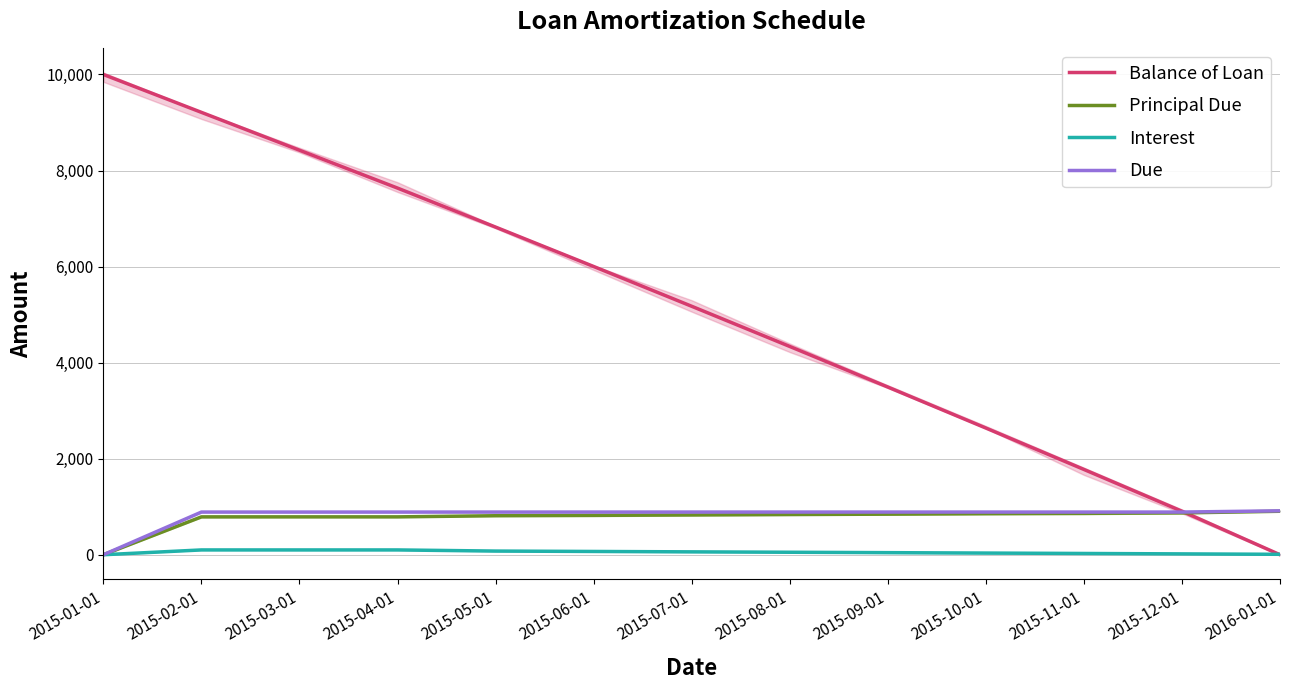

Rank the categories by Due value from highest to lowest.

2016-01-01, 2015-02-01, 2015-03-01, 2015-04-01, 2015-05-01, 2015-06-01, 2015-07-01, 2015-08-01, 2015-09-01, 2015-10-01, 2015-11-01, 2015-12-01, 2015-01-01